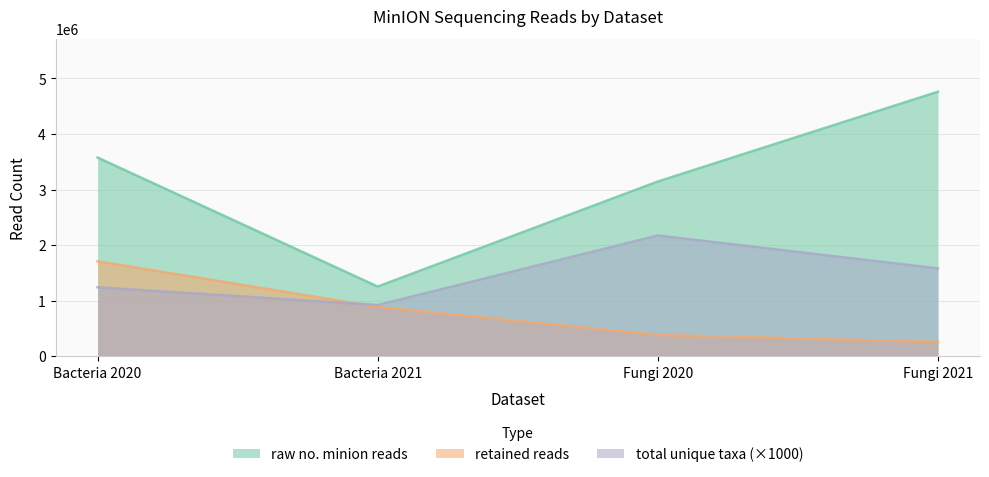

True or false: raw no. minion reads and total unique taxa cross at least once.

False